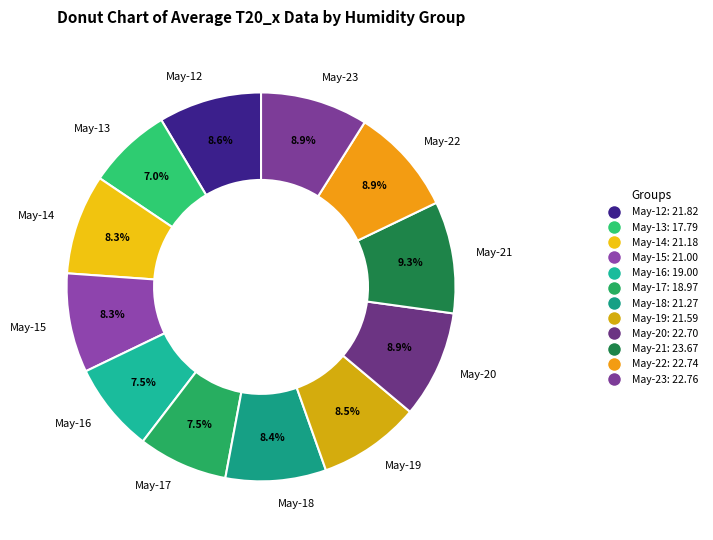

Do May-19 and May-23 together represent more than half of the pie?

No